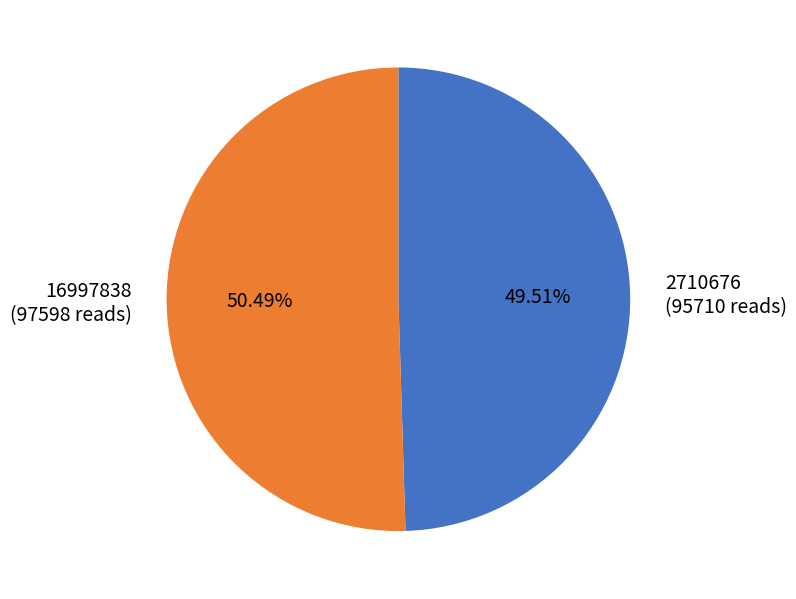

How many segments does this pie chart have?

2